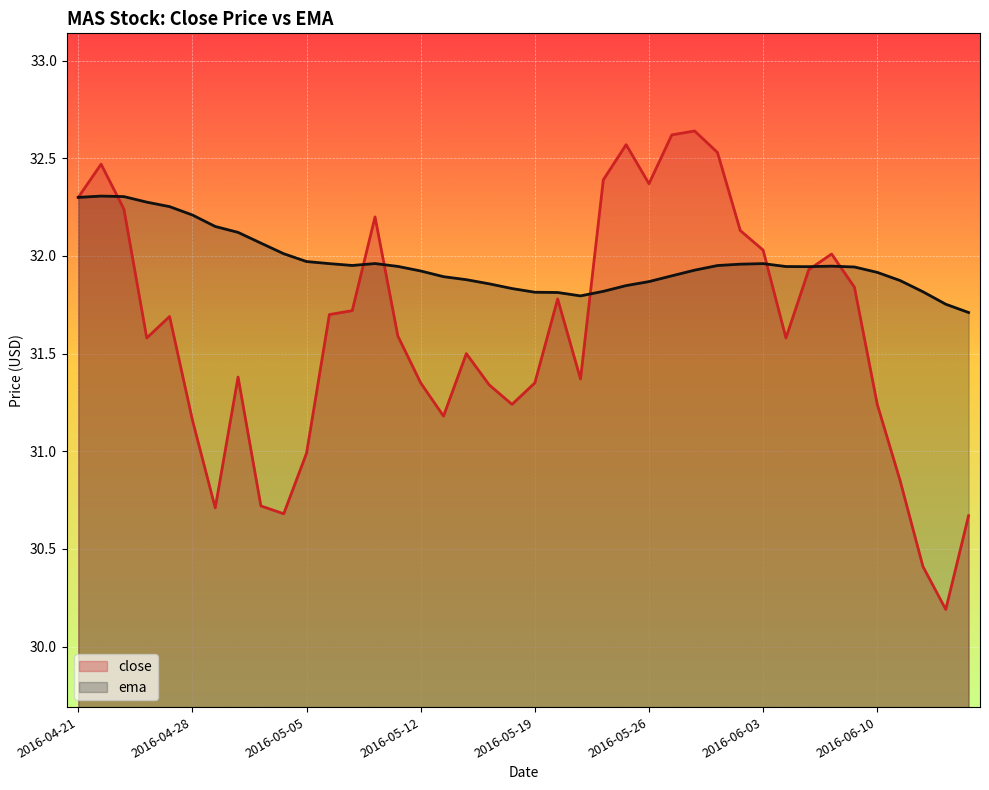

In ema, how many points are lower than both neighbors (excluding endpoints)?

3